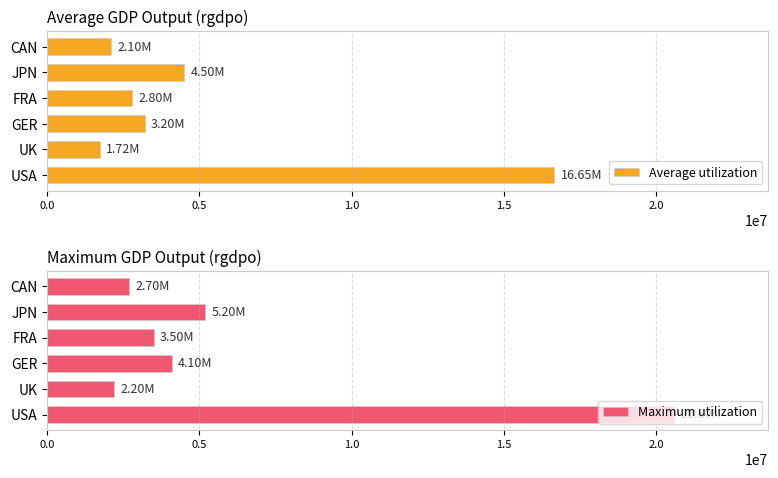

Rank the series by their maximum value, from highest to lowest.

Maximum utilization, Average utilization